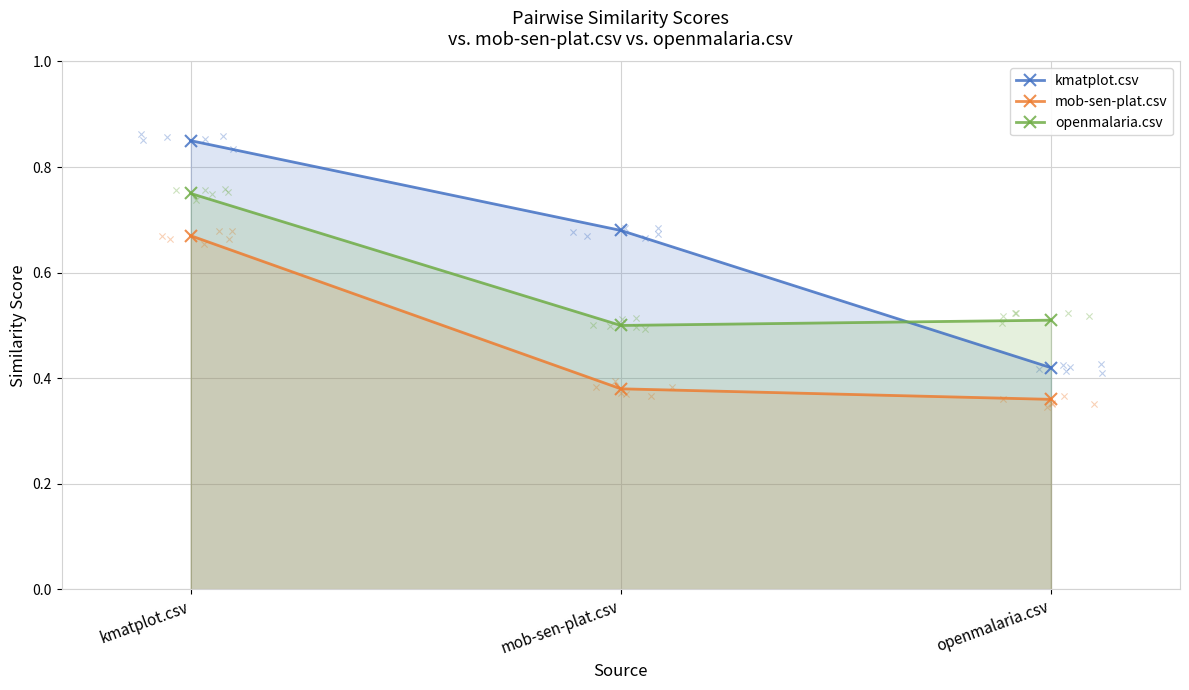

Which series has the largest total across all categories?

kmatplot.csv